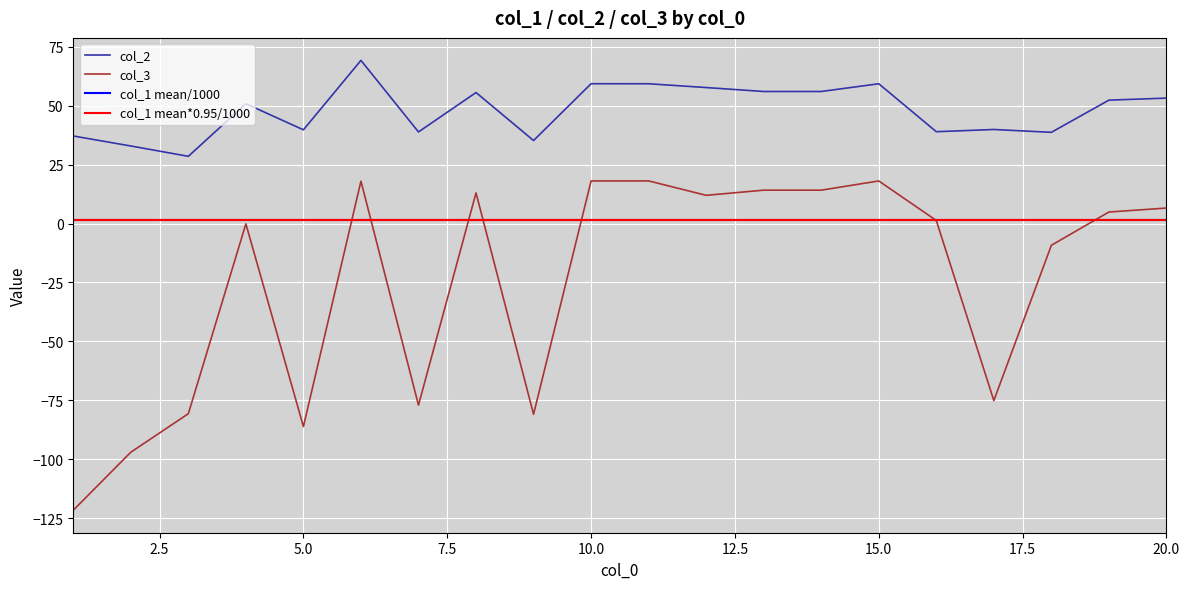

What is the value of the col_3 point at the 3rd from the left?

-80.7